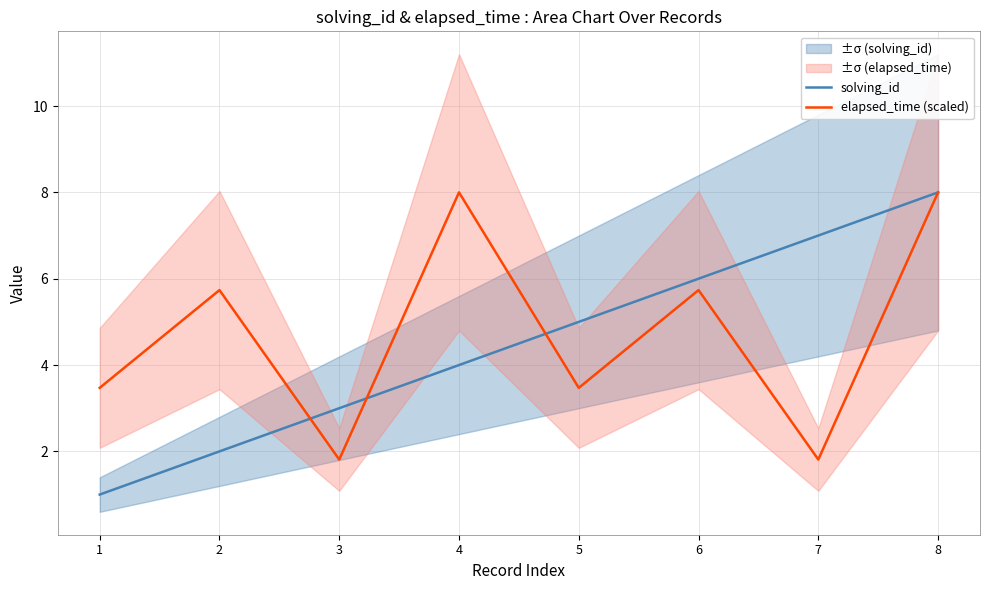

What is the sum of all solving_id values?

36.0